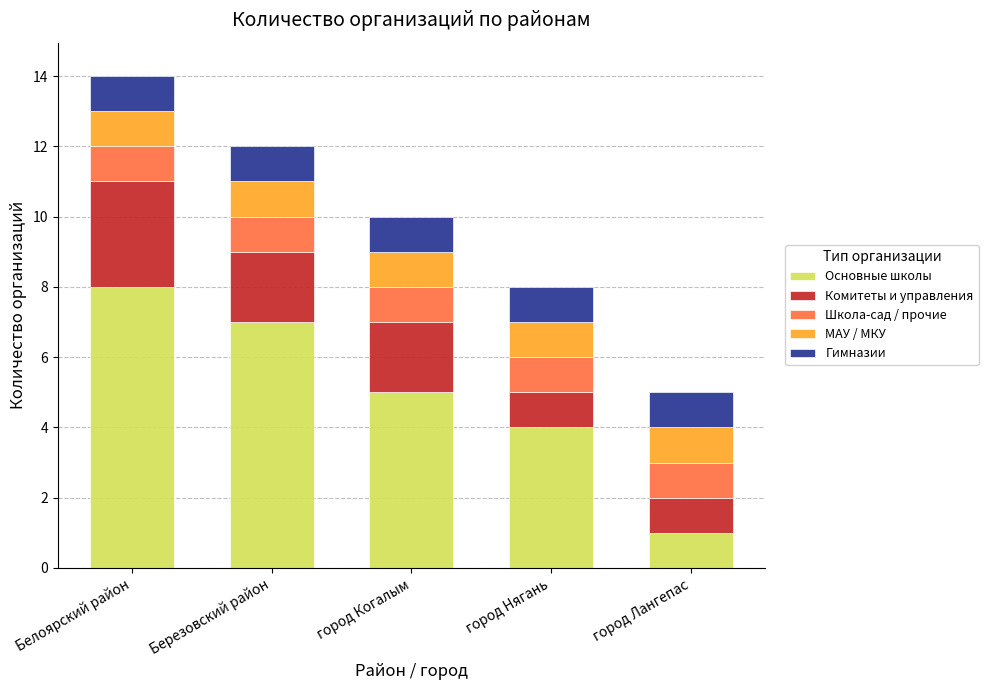

At which label does Основные школы reach its peak?

Белоярский район